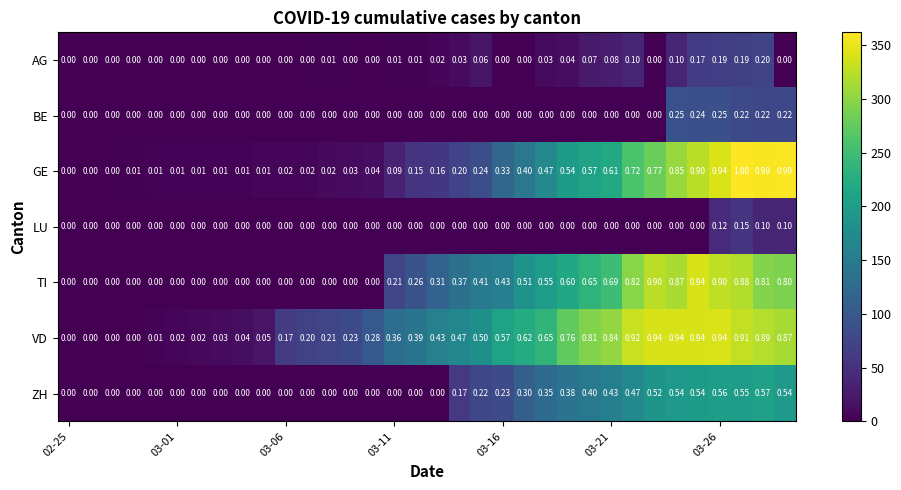

Which series has the largest total across all categories?

VD